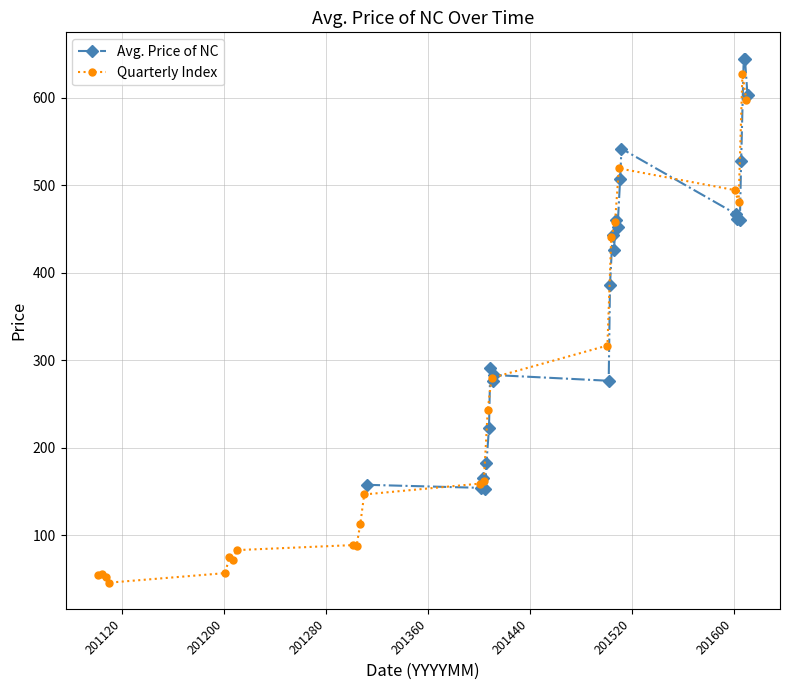

What are all the series names shown in the legend?

Avg. Price of NC, Quarterly Index